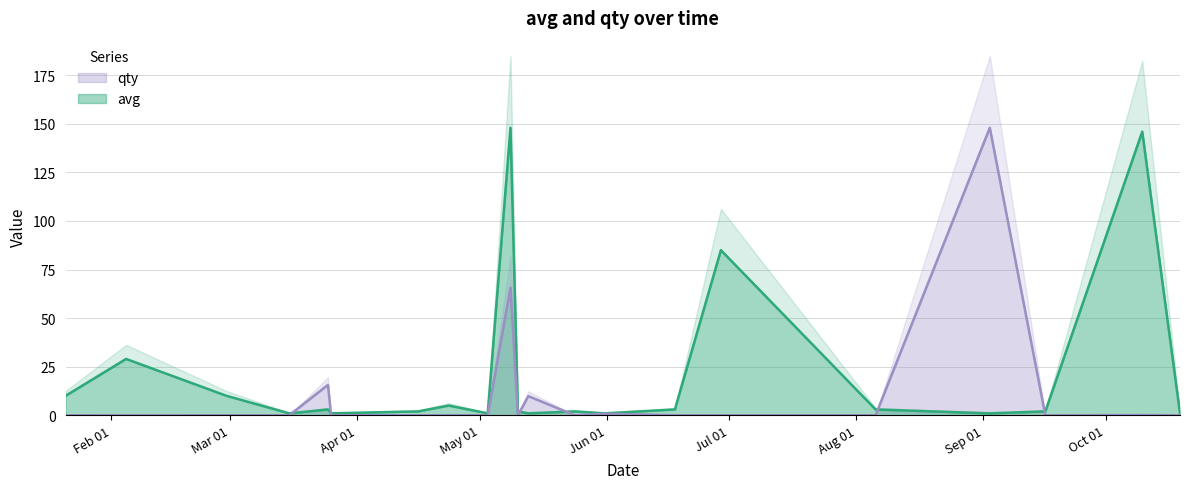

How many lines are shown in the chart?

2